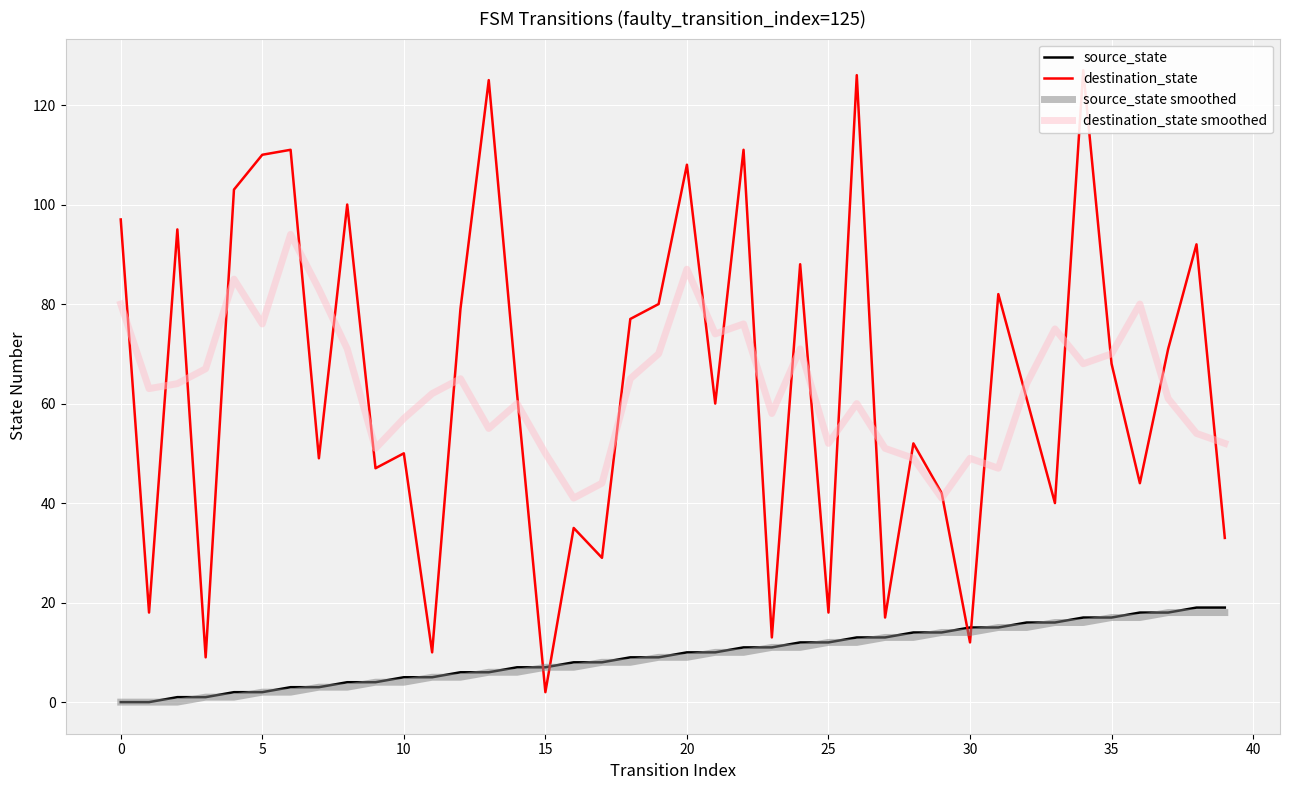

True or false: destination_state smoothed and source_state intersect in this chart.

False